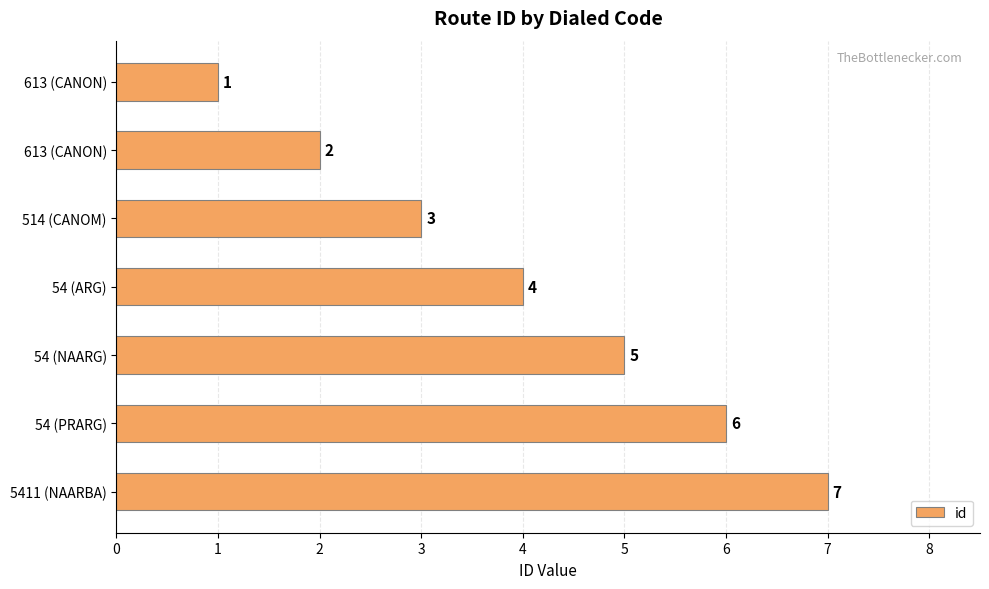

What is the smallest value displayed?

1